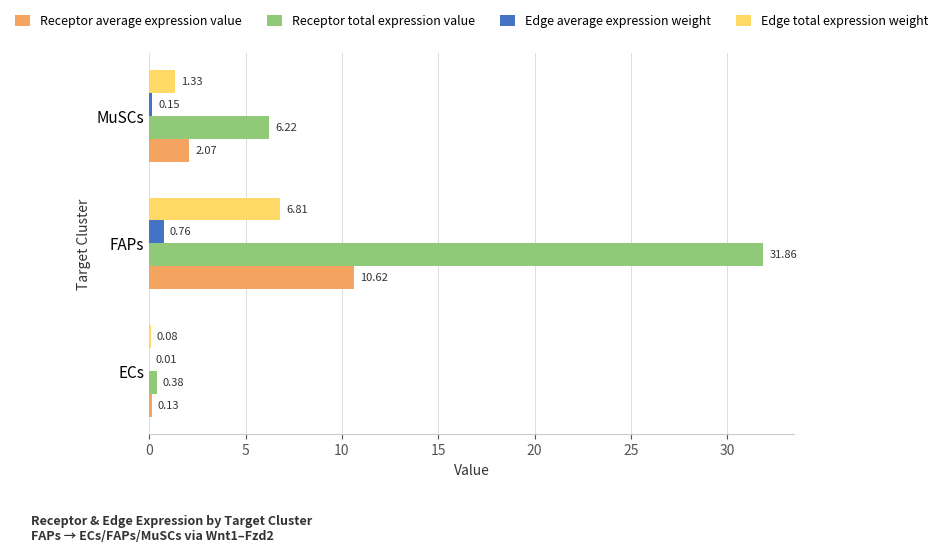

Between ECs and MuSCs, which series saw the biggest shift?

Receptor total expression value